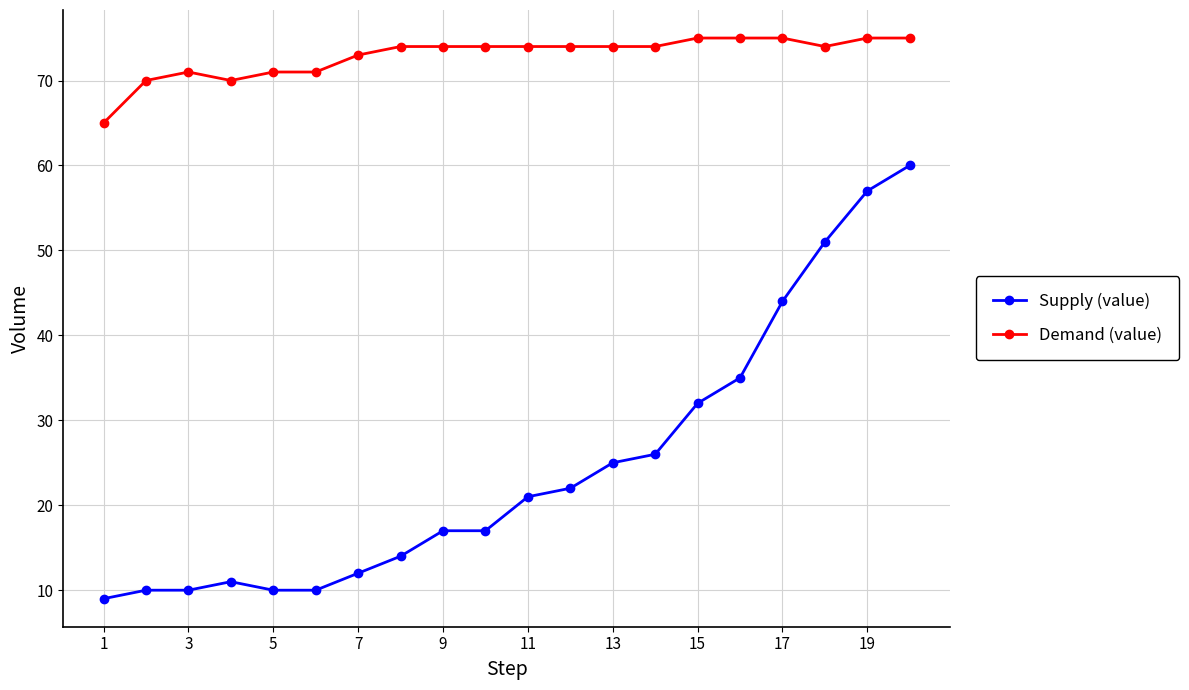

List the series in order of their overall mean, lowest first.

Supply (value), Demand (value)